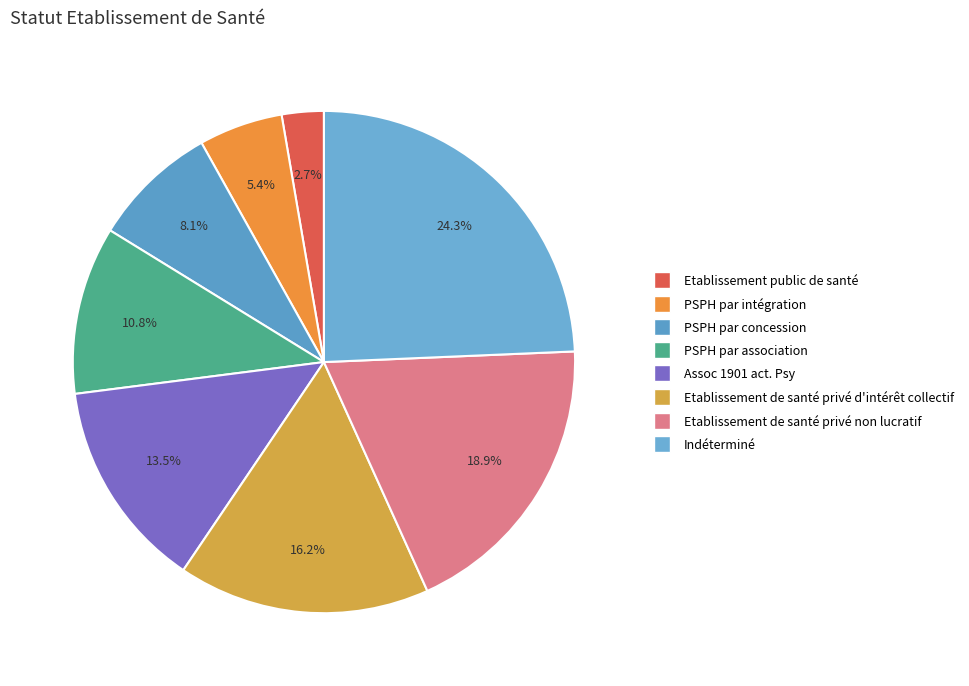

Is it true that Indéterminé is 24% of the pie?

True